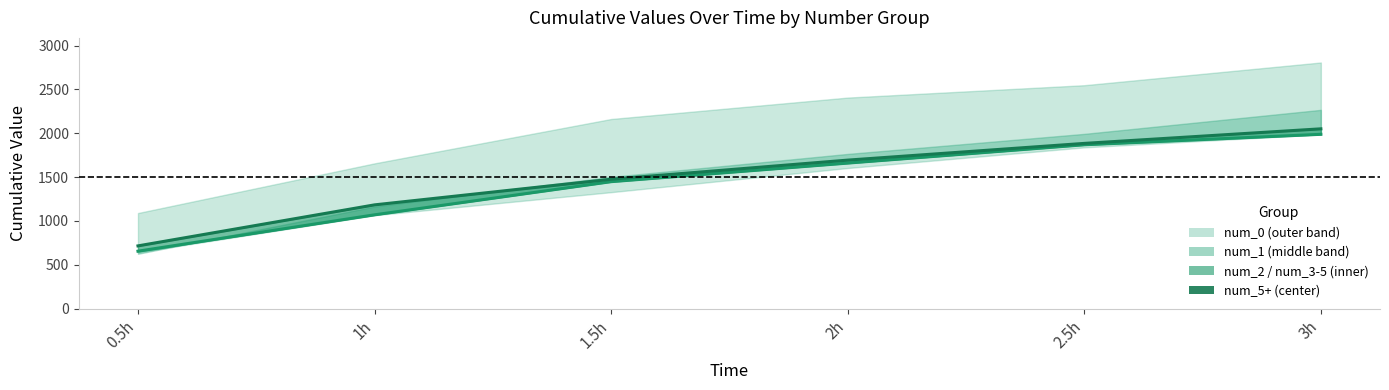

Read the num_5+ value at 2.5h.

1884.8